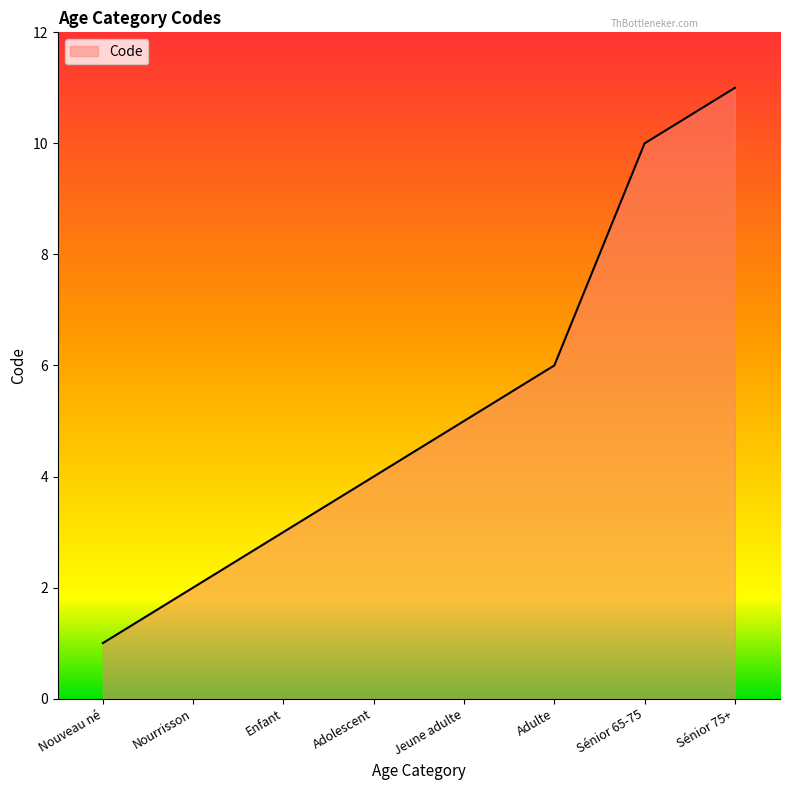

Count the number of data series in this chart.

1